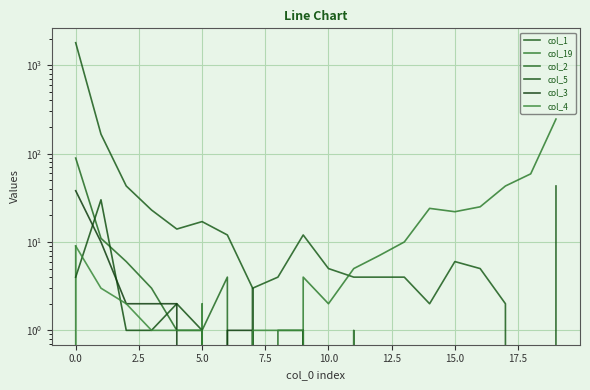

How many intersections are there between col_19 and col_5?

2